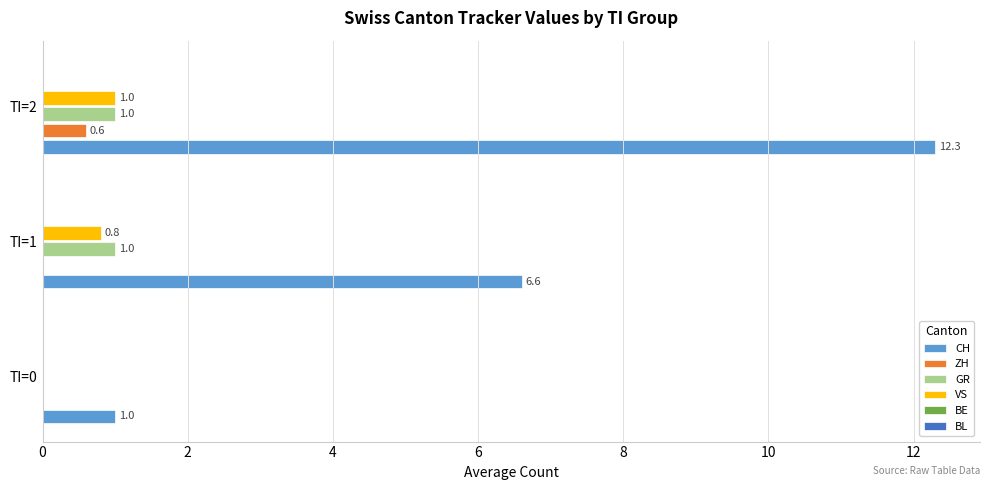

Between TI=0 and TI=2, which series saw the biggest shift?

CH